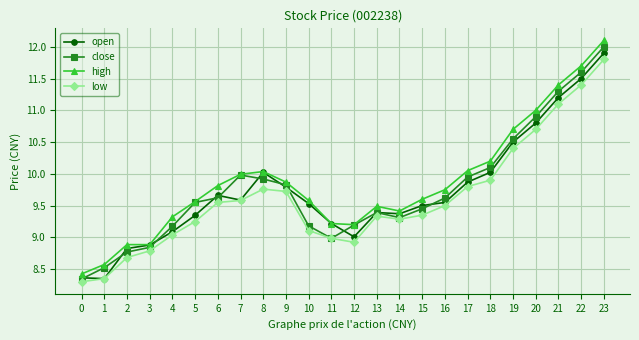

What is the value of the low point at the 5th from the left?

9.0